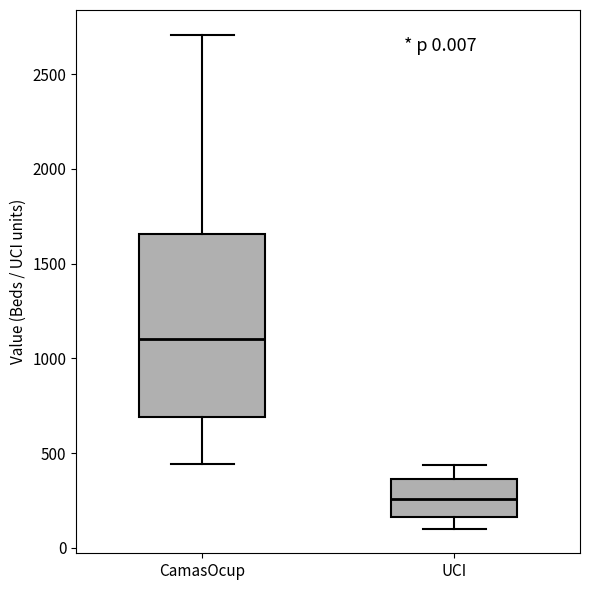

Reading left to right, read every box against the y-axis: the position of its median line, the range the box covers, and the ends of its whiskers. The values are not printed on the chart, so give them approximately, as read against the axis.

CamasOcup: median 1100, box 700 to 1650, whiskers 450 to 2700
UCI: median 250, box 150 to 350, whiskers 100 to 450